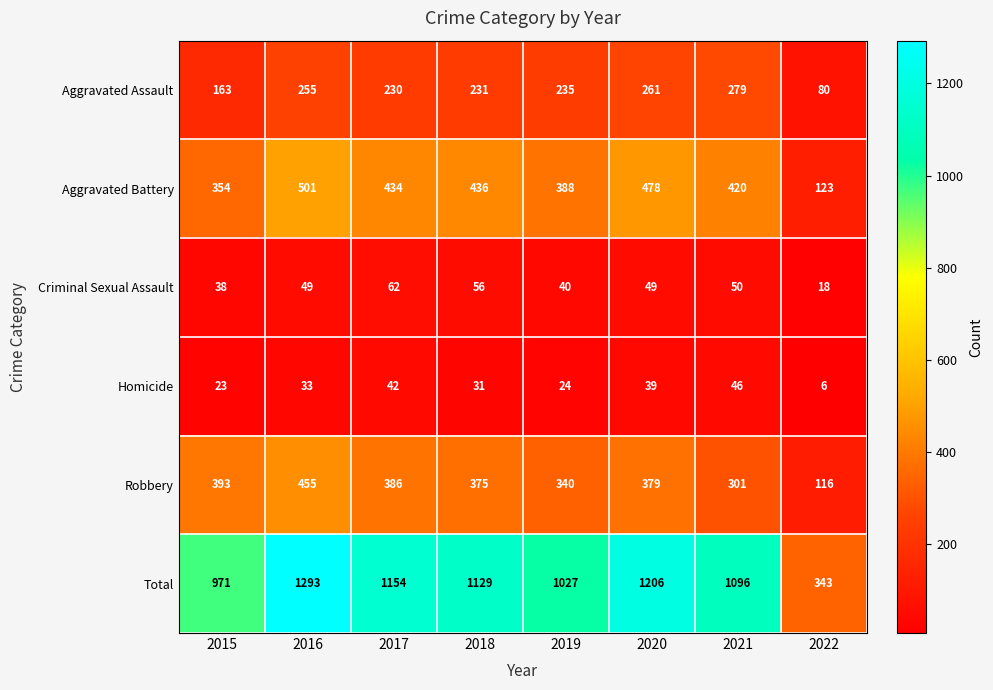

What is the difference between the maximum and second lowest values in the Criminal Sexual Assault series?

24